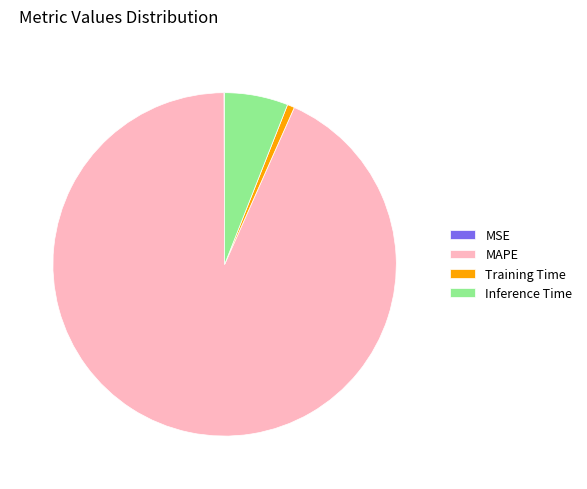

Which slice represents more than half of the pie?

MAPE